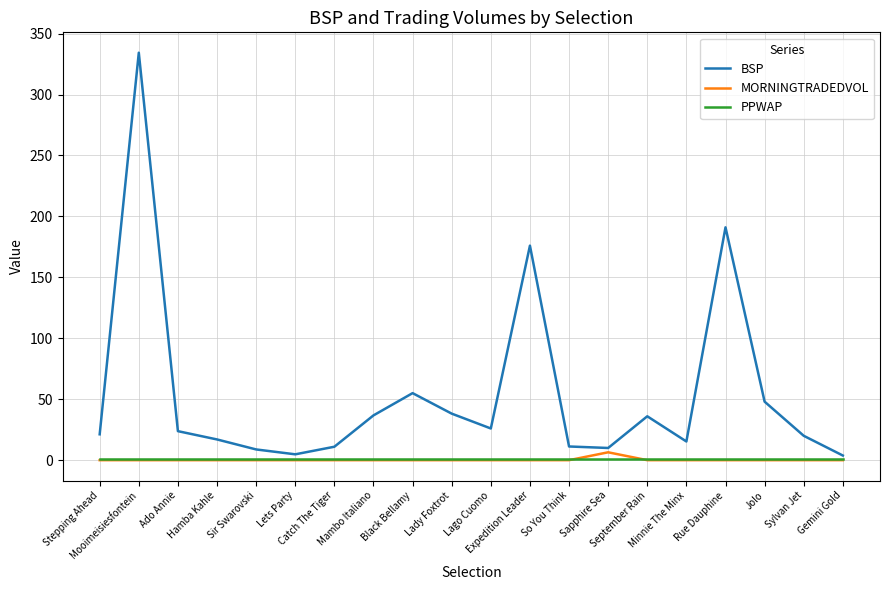

Which series has the largest total across all categories?

BSP